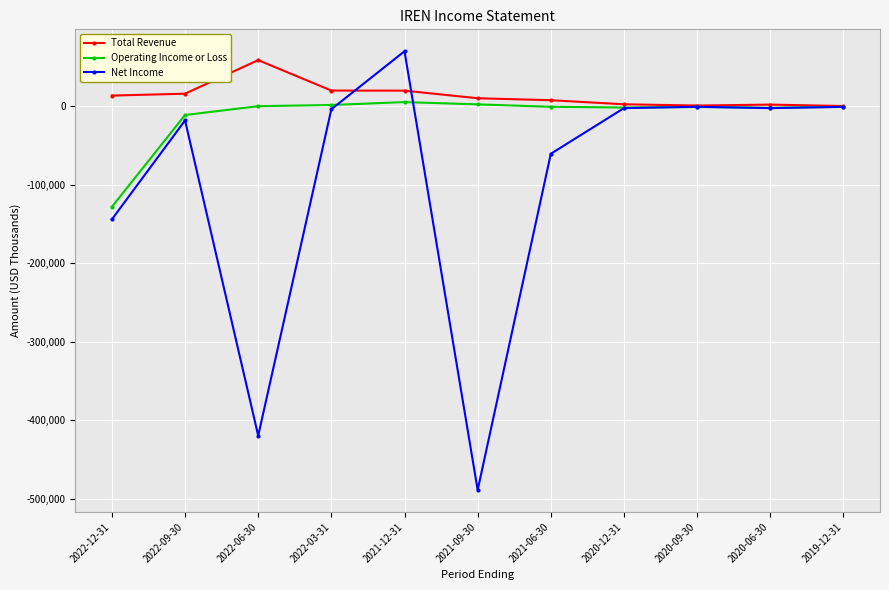

The value of Total Revenue at 2022-09-30 is 16200. True or false?

True